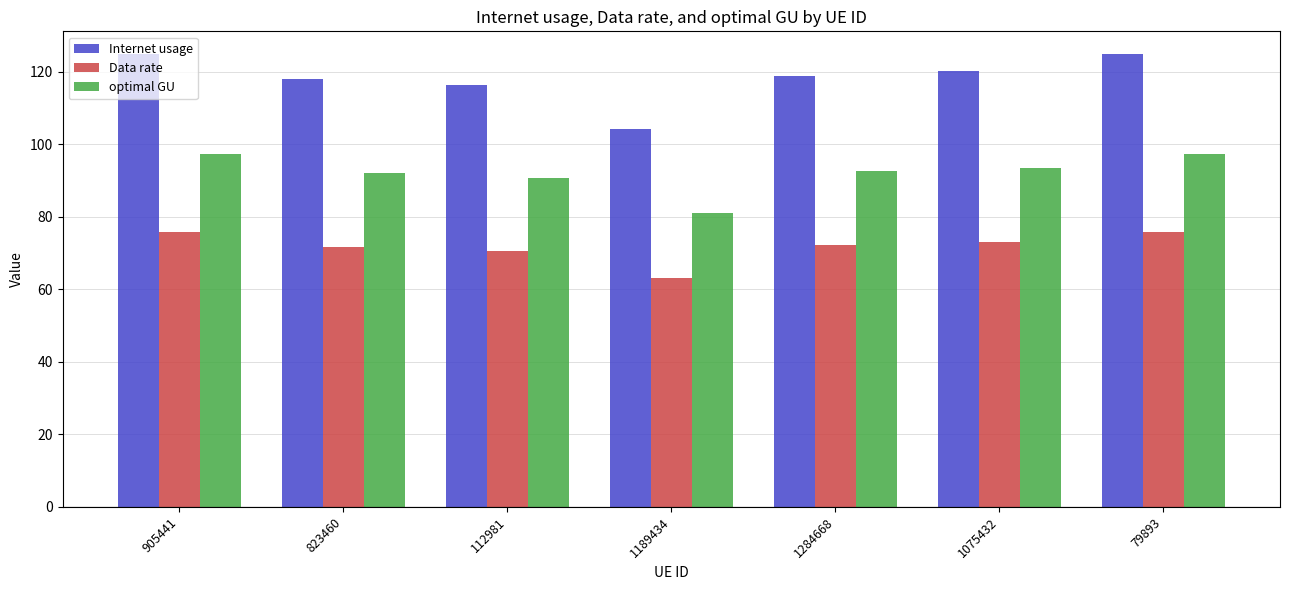

What is the value of the optimal GU bar at the 4th from the left?

81.2